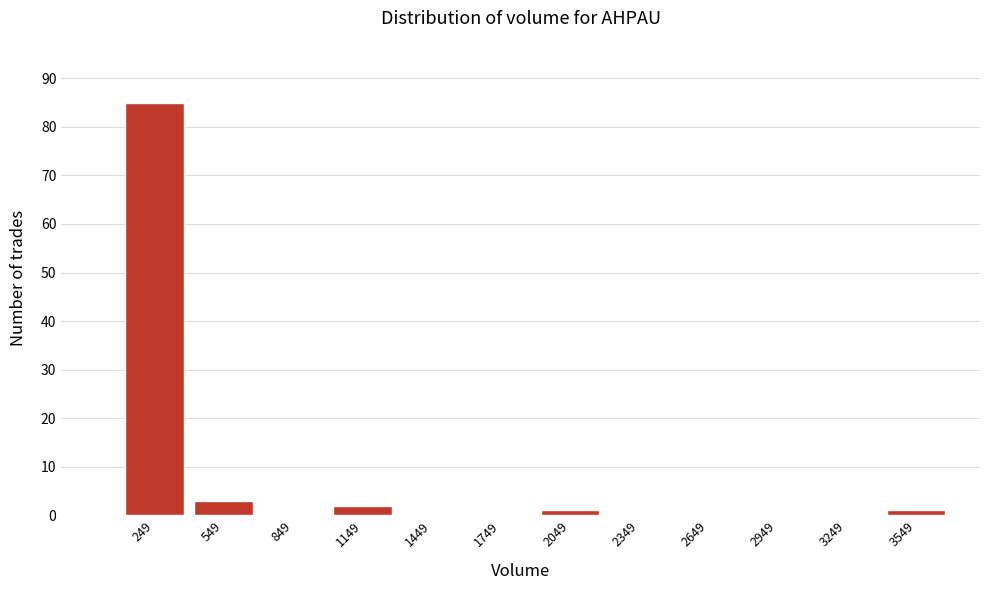

How tall is the bar that spans 400 to 700 on the x-axis? Neither the bar edges nor the heights are printed on the chart, so give them approximately, as read against the axes.

3